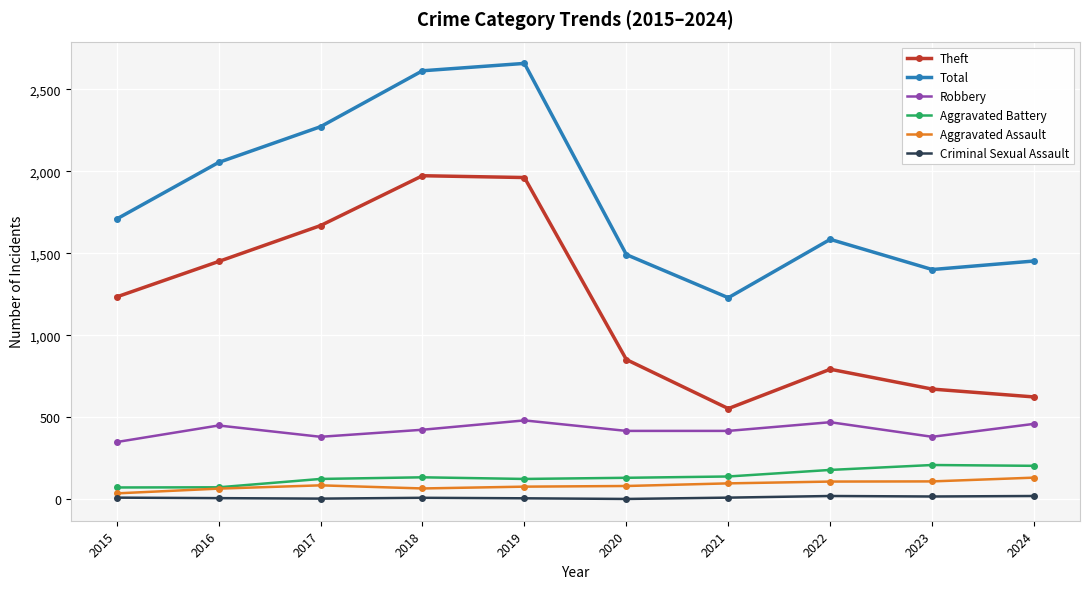

What is the difference between the maximum and minimum values in the Aggravated Battery series?

137